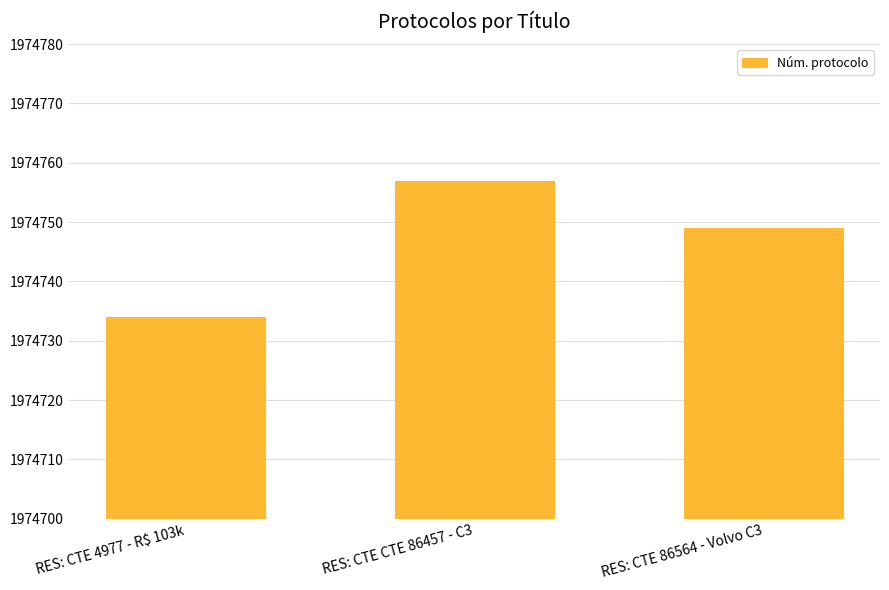

Is it true that the value at RES: CTE CTE 86457 - C3 is 949159?

False